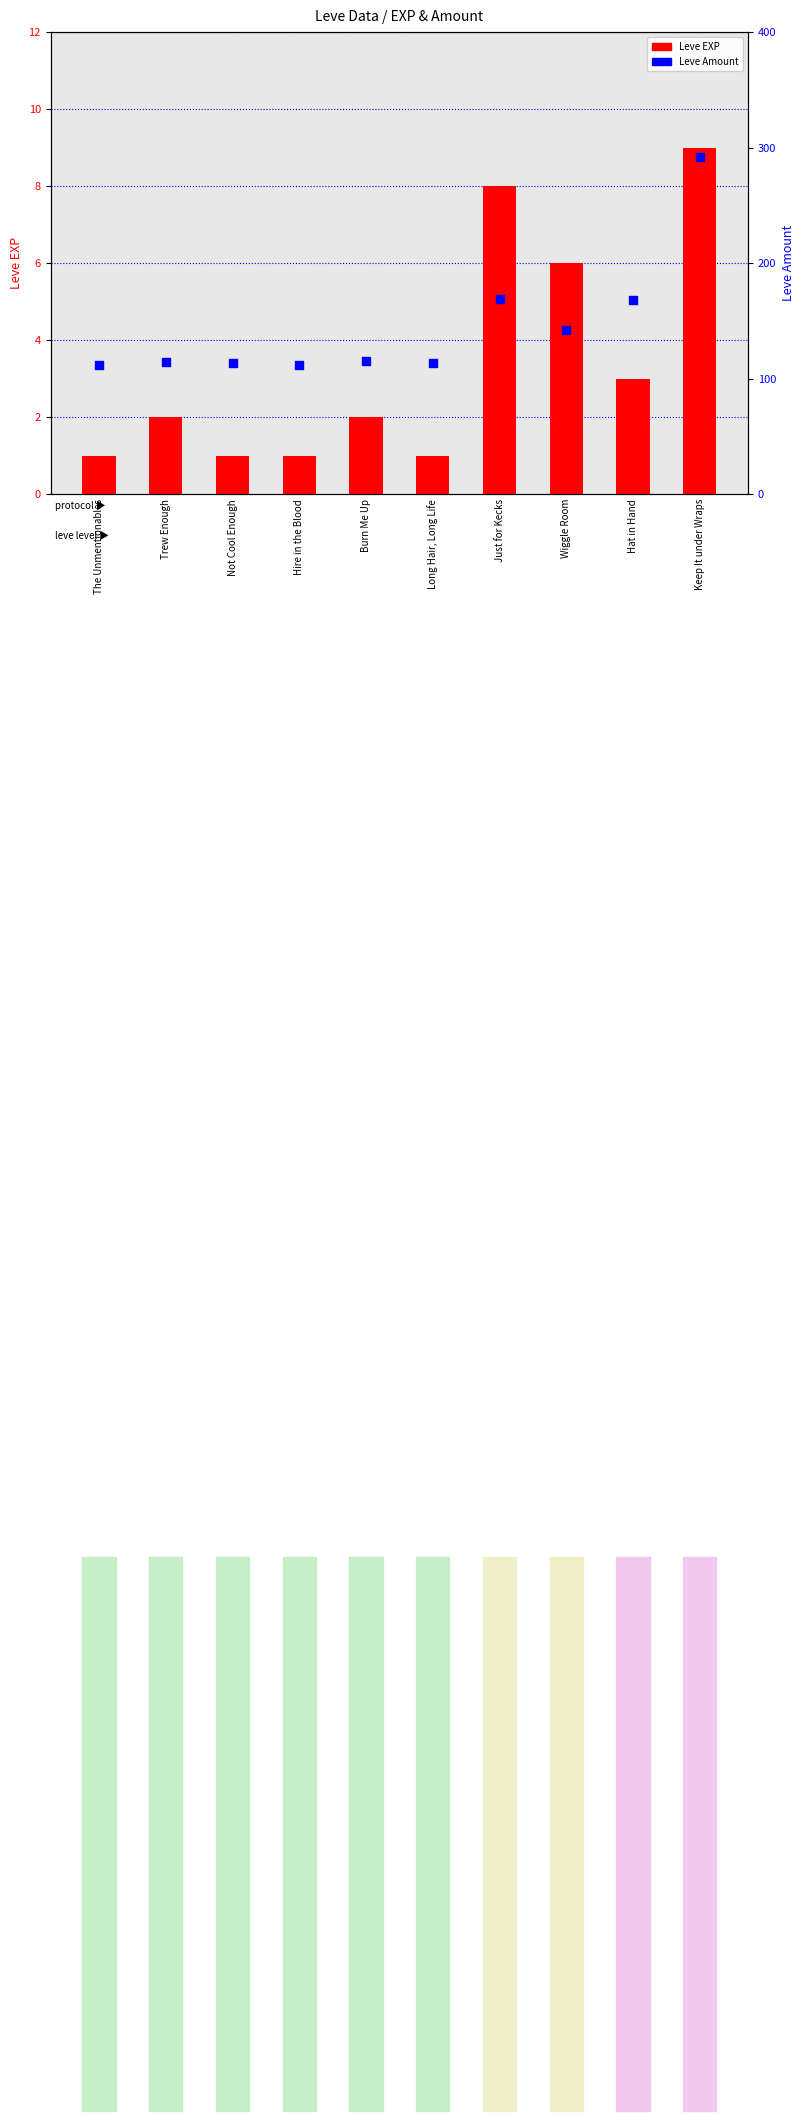

Is the value of Leve Amount at Trew Enough greater than the value of Leve EXP at Hat in Hand?

Yes